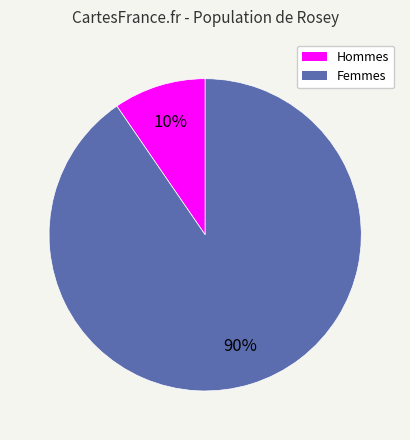

Does any single category account for the majority?

Yes